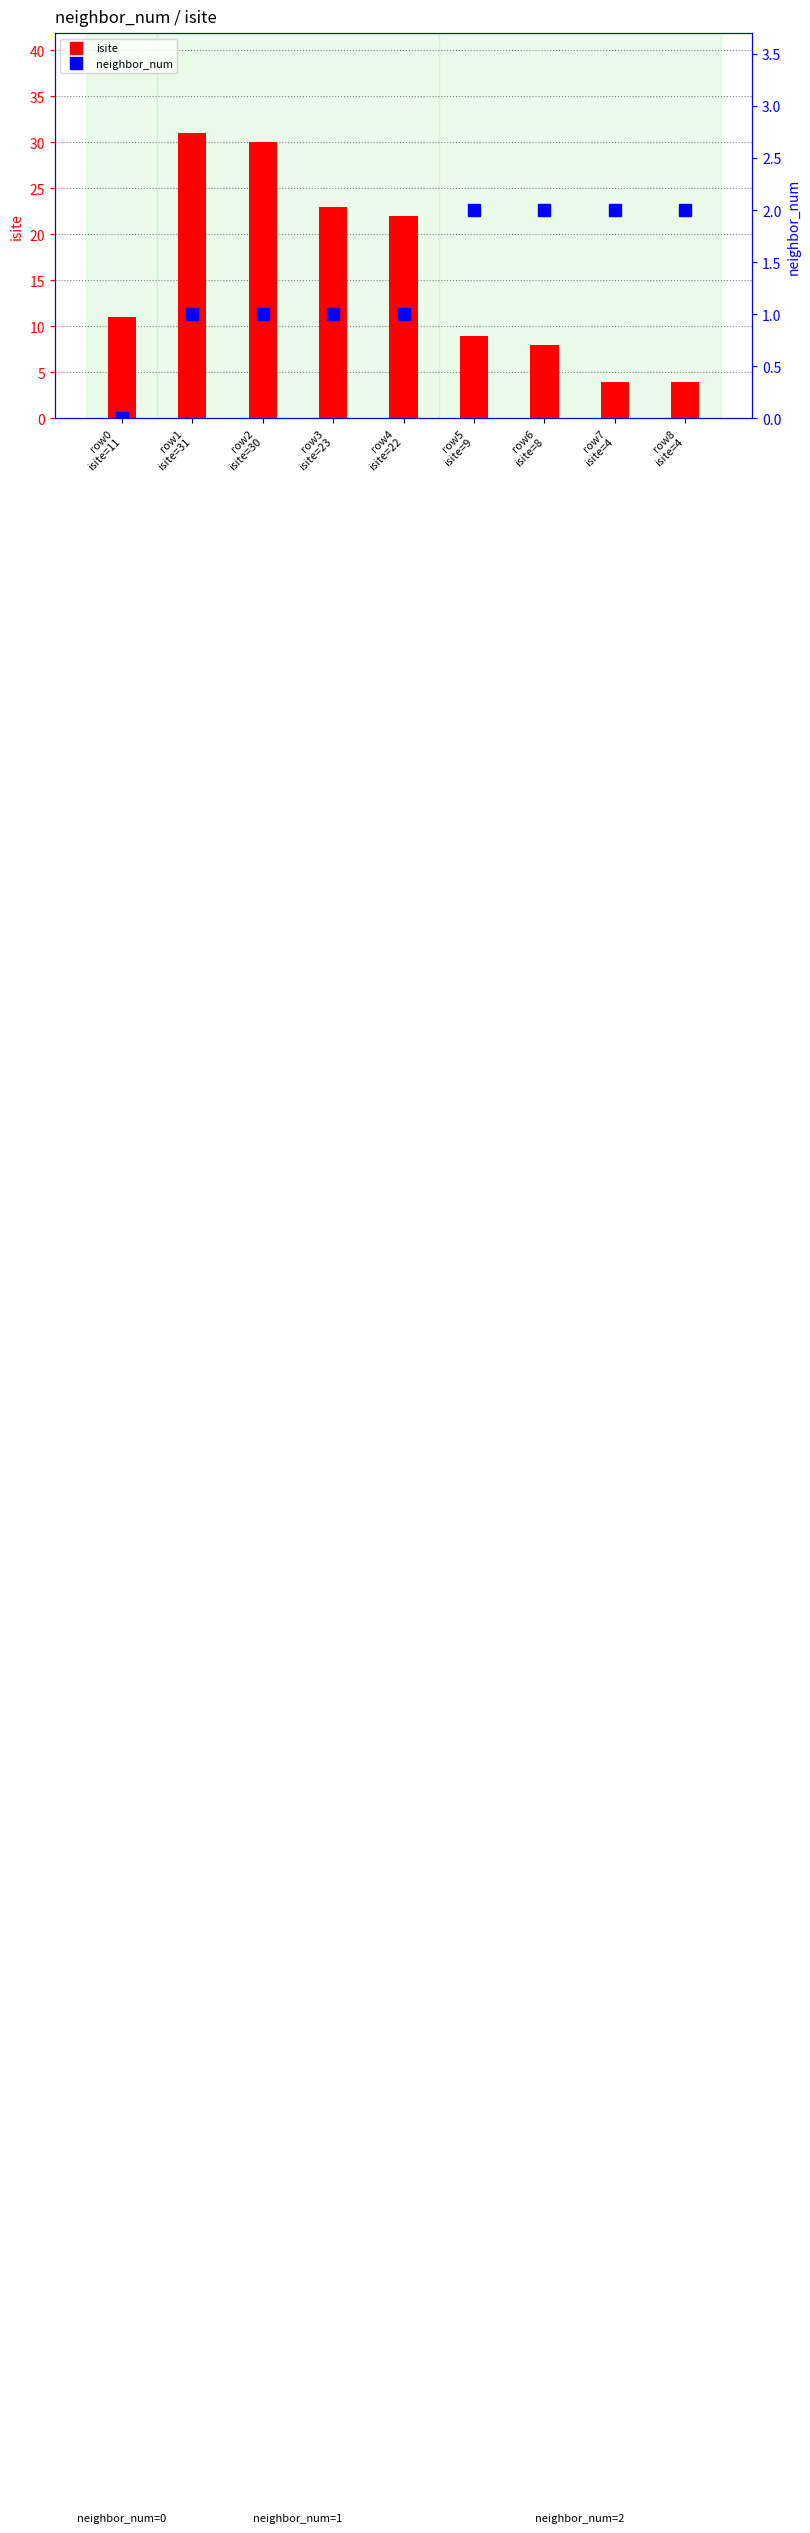

Is the value of isite at row7
isite=4 greater than the value of neighbor_num at row5
isite=9?

Yes